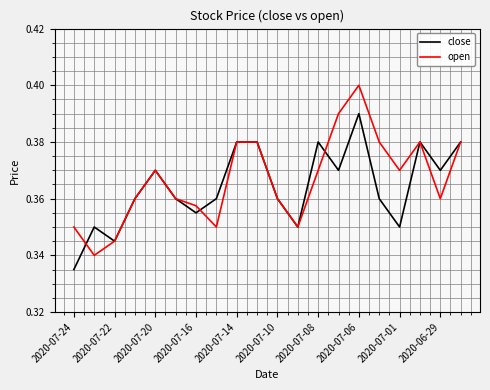

How many lines are shown in the chart?

2